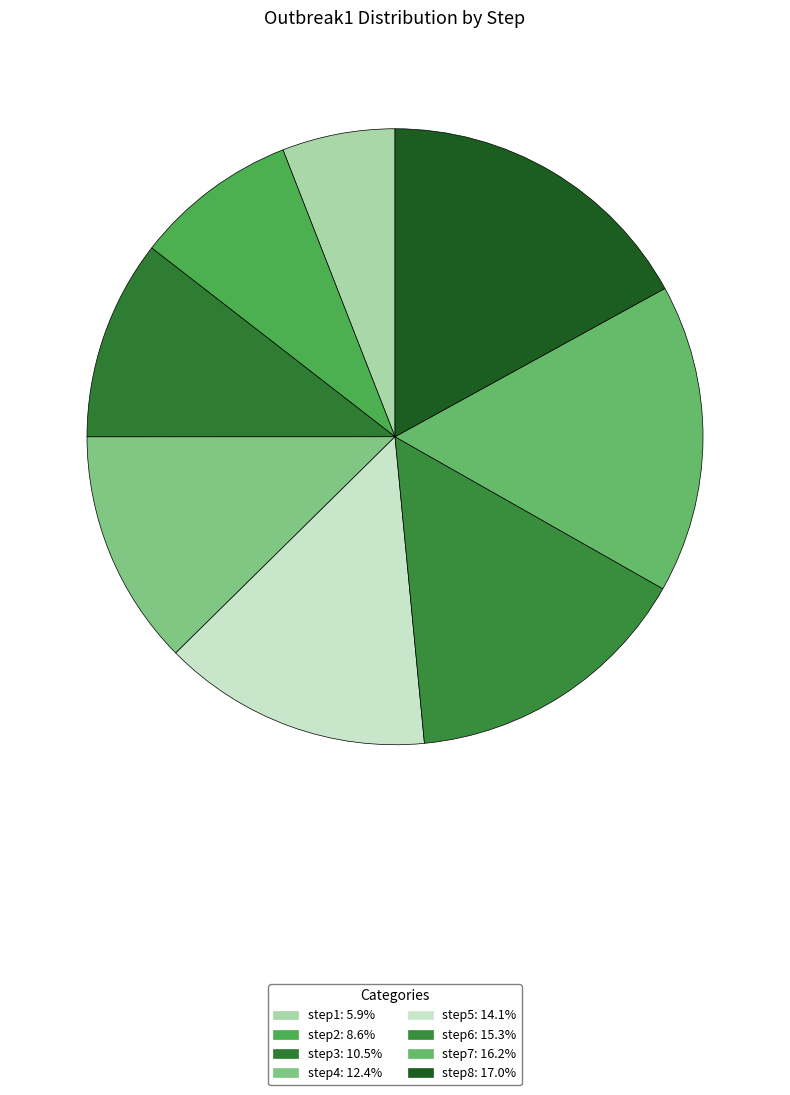

To the nearest percent, what percentage of the pie is step4?

12%